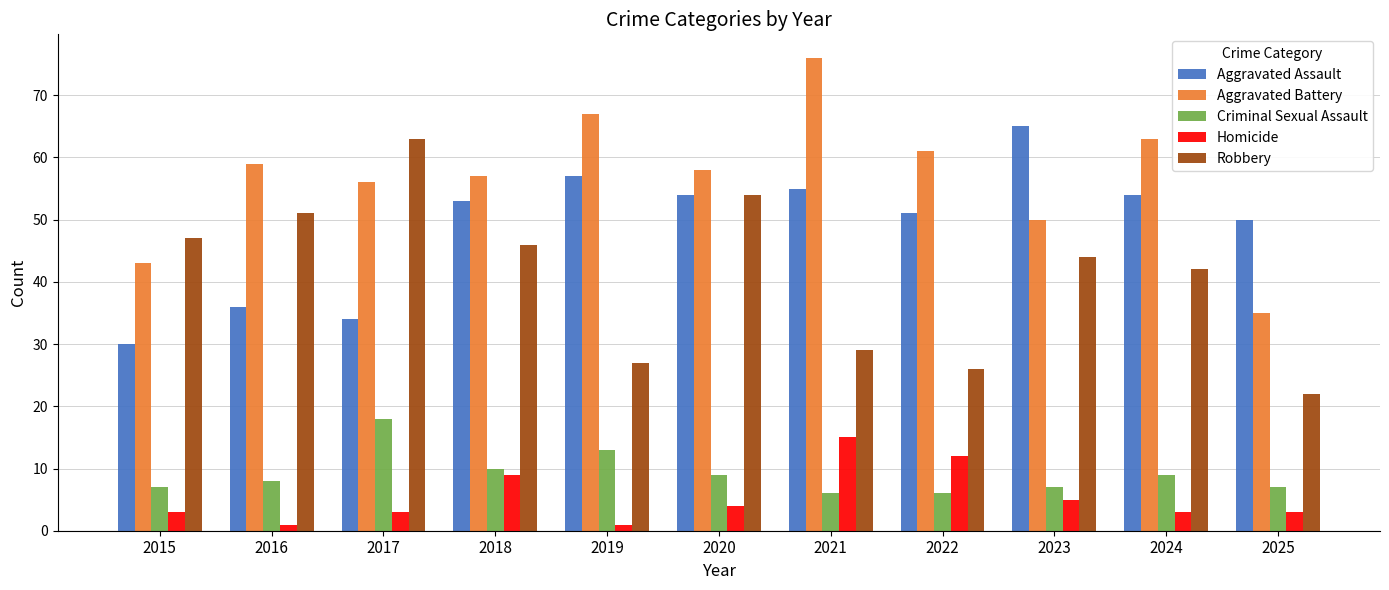

Reading left to right, what are all the values shown in this chart?

Aggravated Assault: 2015=30	2016=36	2017=34	2018=53	2019=57	2020=54	2021=55	2022=51	2023=65	2024=54	2025=50
Aggravated Battery: 2015=43	2016=59	2017=56	2018=57	2019=67	2020=58	2021=76	2022=61	2023=50	2024=63	2025=35
Criminal Sexual Assault: 2015=7	2016=8	2017=18	2018=10	2019=13	2020=9	2021=6	2022=6	2023=7	2024=9	2025=7
Homicide: 2015=3	2016=1	2017=3	2018=9	2019=1	2020=4	2021=15	2022=12	2023=5	2024=3	2025=3
Robbery: 2015=47	2016=51	2017=63	2018=46	2019=27	2020=54	2021=29	2022=26	2023=44	2024=42	2025=22